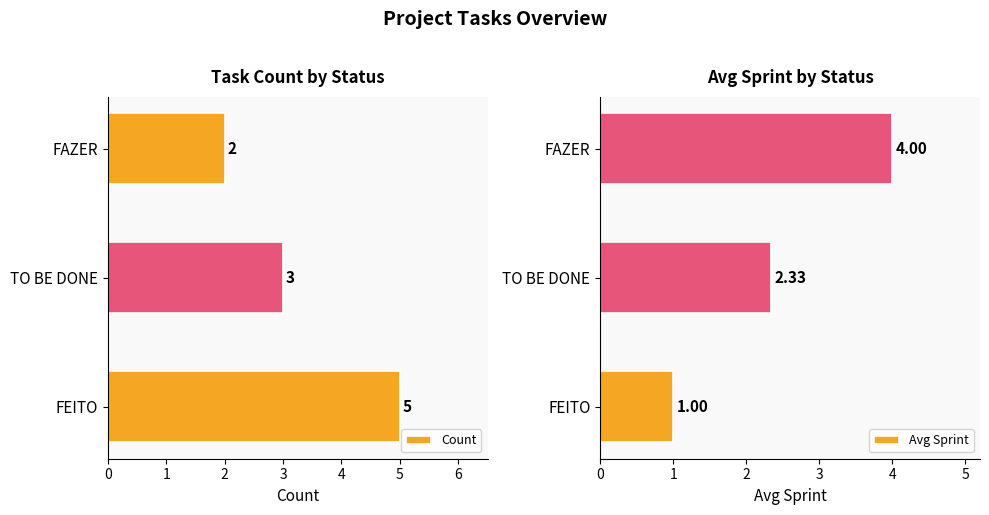

At how many categories does at least one series exceed 3?

2